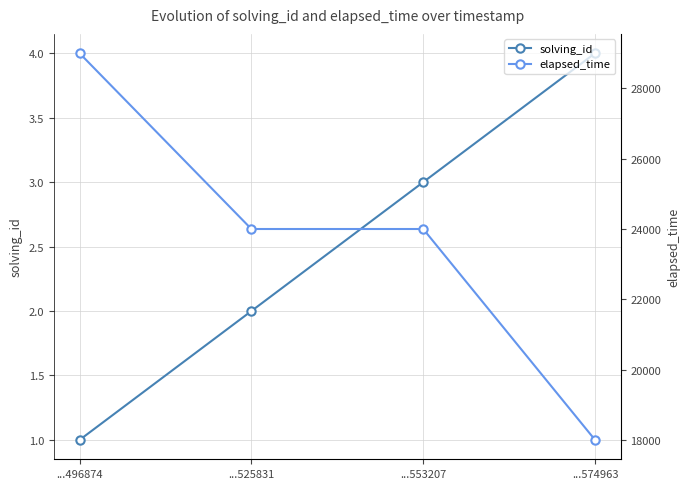

List the series in order of their overall mean, highest first.

elapsed_time, solving_id